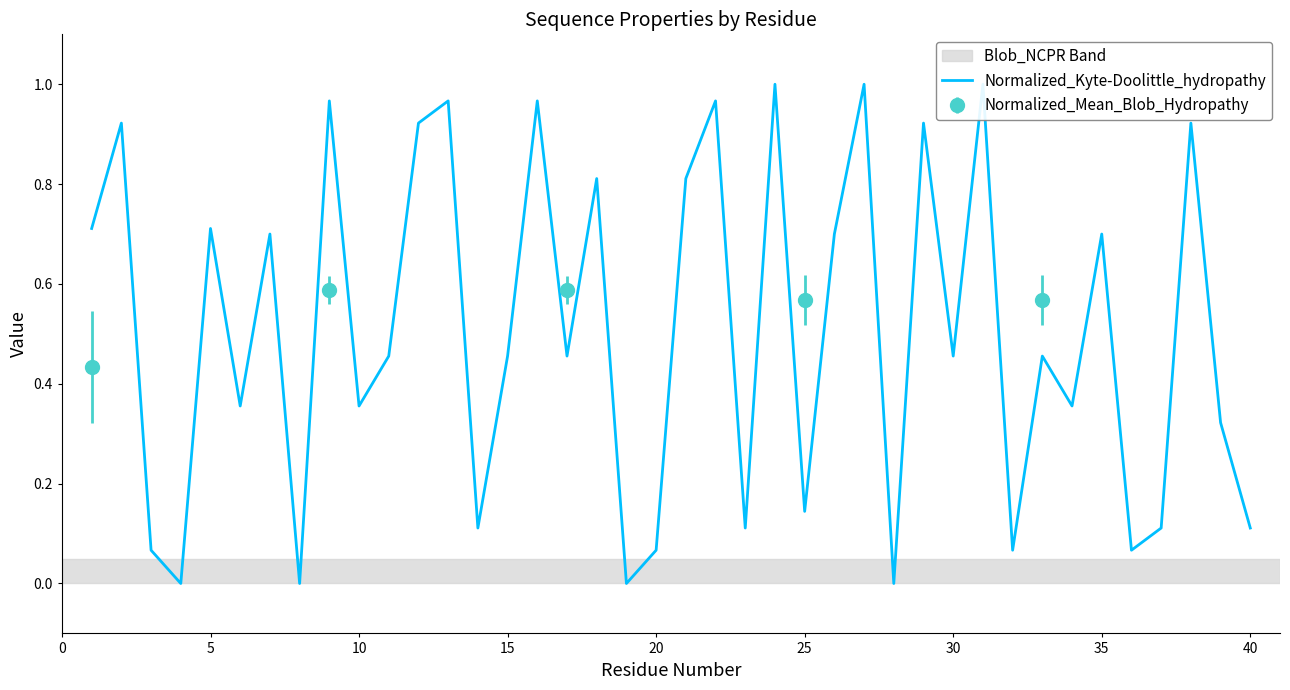

How many points are lower than both their immediate neighbors (excluding endpoints)?

14